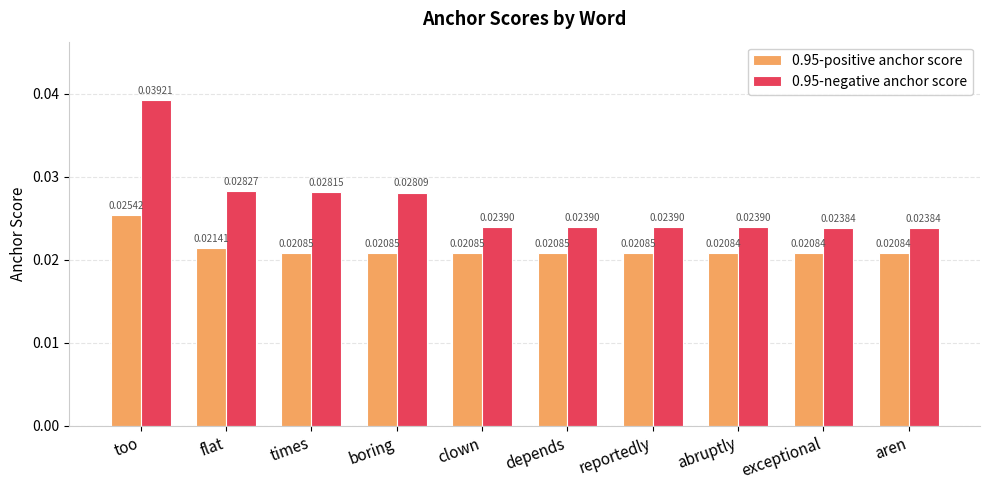

At which category is the sum across all series the highest?

too